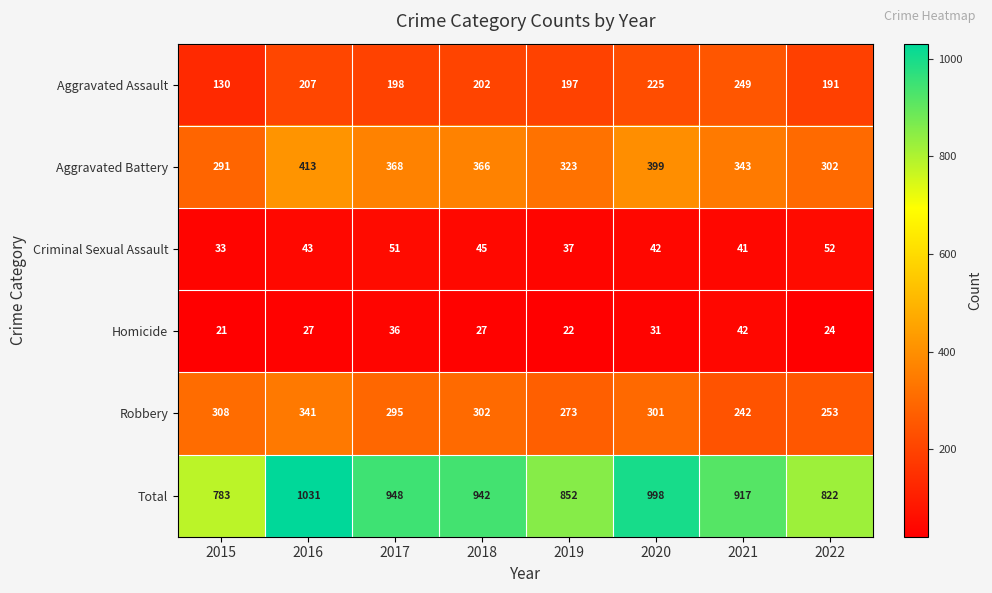

Which category has the lowest value across all series?

2015